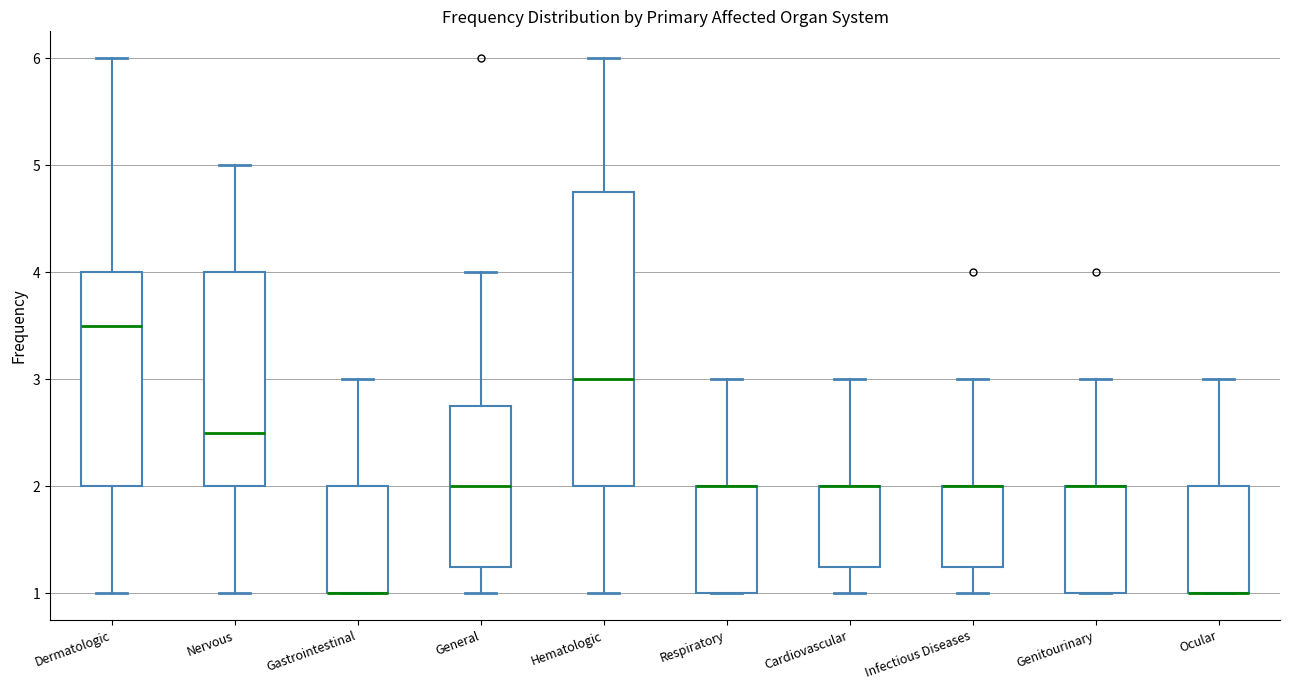

Reading left to right, read every box against the y-axis: the position of its median line, the range the box covers, and the ends of its whiskers. The values are not printed on the chart, so give them approximately, as read against the axis.

Dermatologic: median 3.5, box 2.0 to 4.0, whiskers 1.0 to 6.0
Nervous: median 2.5, box 2.0 to 4.0, whiskers 1.0 to 5.0
Gastrointestinal: median 1.0 (drawn on the box's lower edge), box 1.0 to 2.0, whiskers 1.0 to 3.0
General: median 2.0, box 1.3 to 2.8, whiskers 1.0 to 4.0
Hematologic: median 3.0, box 2.0 to 4.8, whiskers 1.0 to 6.0
Respiratory: median 2.0 (drawn on the box's upper edge), box 1.0 to 2.0, whiskers 1.0 to 3.0
Cardiovascular: median 2.0 (drawn on the box's upper edge), box 1.3 to 2.0, whiskers 1.0 to 3.0
Infectious Diseases: median 2.0 (drawn on the box's upper edge), box 1.3 to 2.0, whiskers 1.0 to 3.0
Genitourinary: median 2.0 (drawn on the box's upper edge), box 1.0 to 2.0, whiskers 1.0 to 3.0
Ocular: median 1.0 (drawn on the box's lower edge), box 1.0 to 2.0, whiskers 1.0 to 3.0